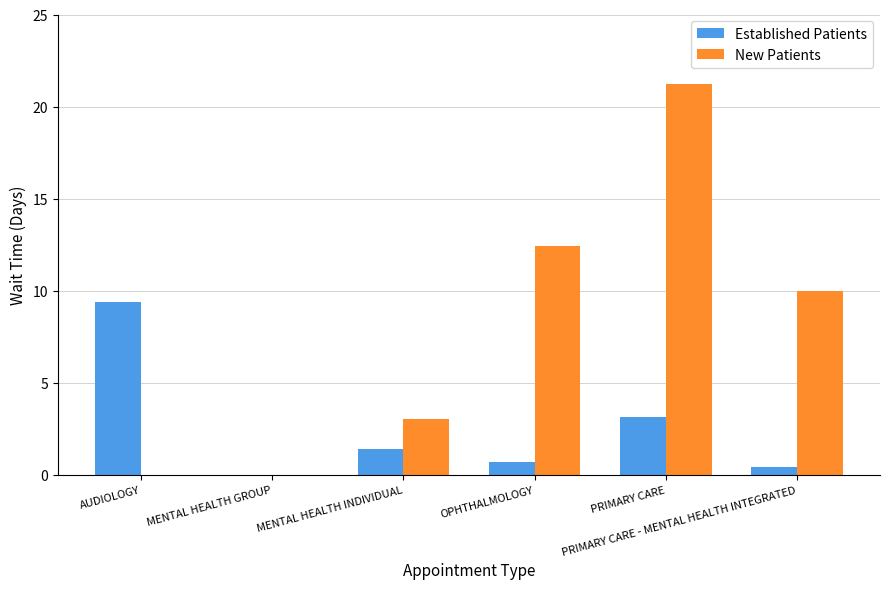

Reading left to right, transcribe all the data shown in this chart.

Established Patients: 9.4	0.0	1.4	0.7	3.1	0.4
New Patients: 0.0	0.0	3.0	12.4	21.2	10.0